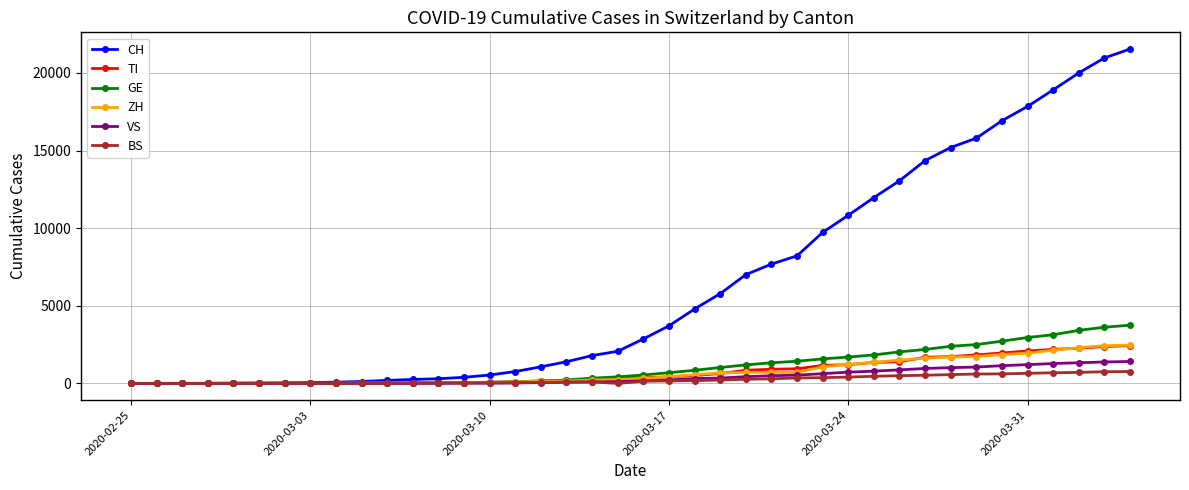

Which series has the largest total across all categories?

CH